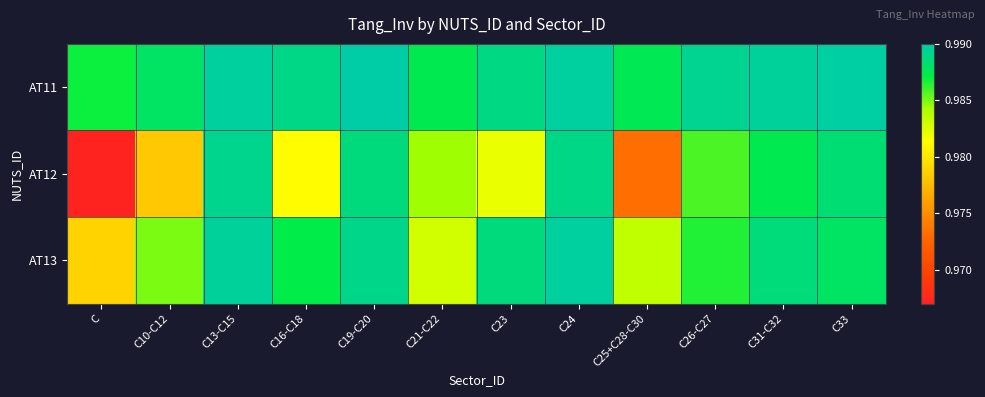

What is the total value across all series at C33?

3.0